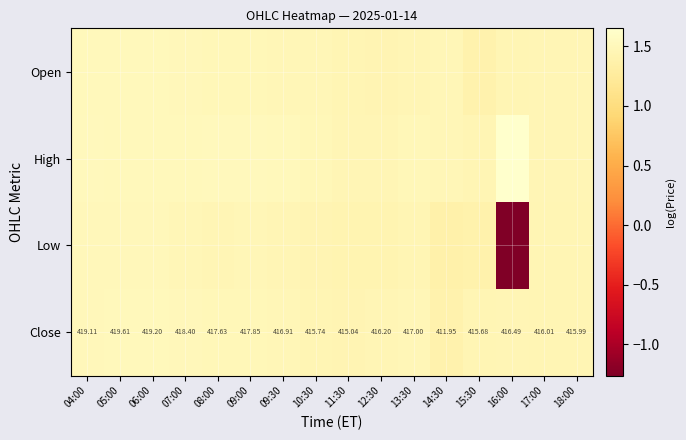

Count the number of data series in this chart.

4